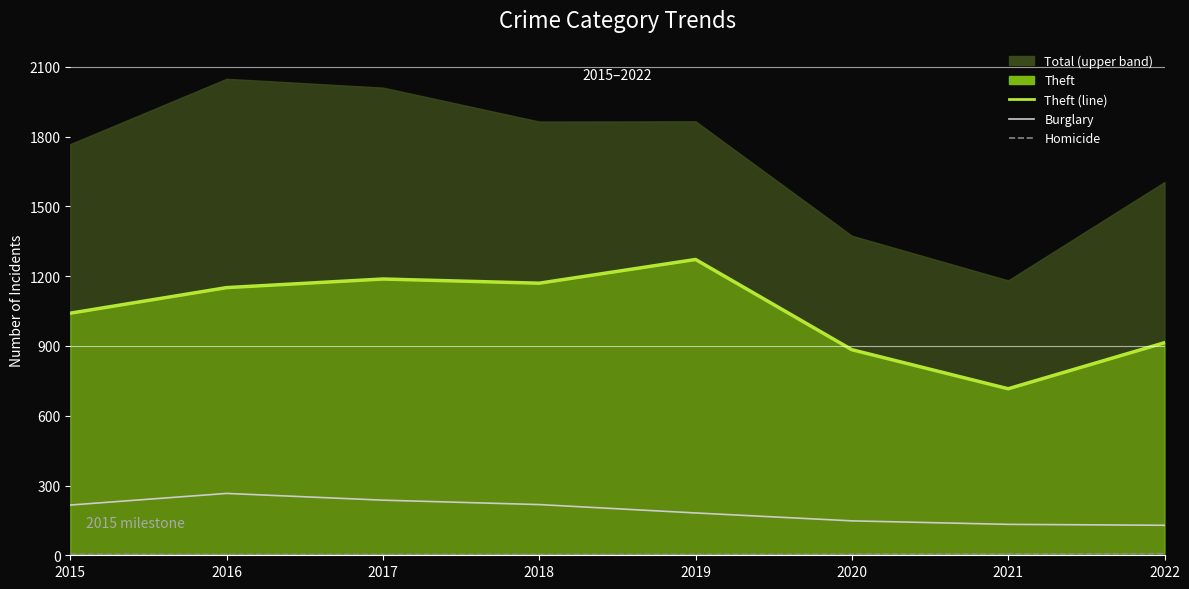

How many Burglary values are between 148 and 237?

5